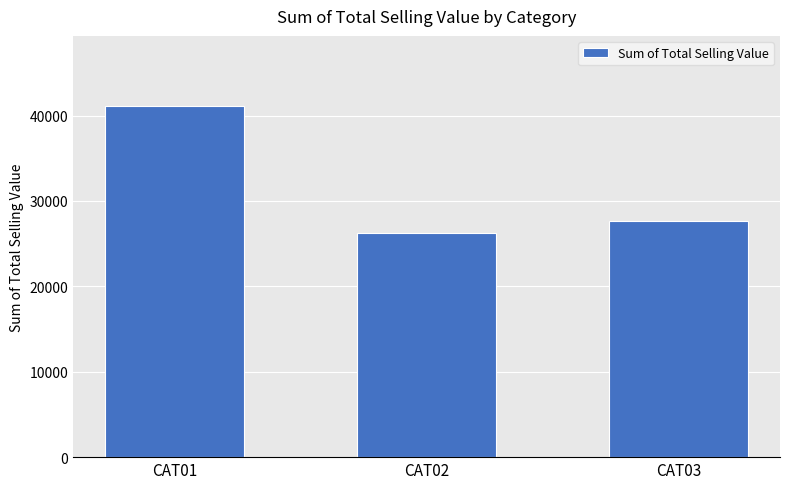

What is the ratio of the value at CAT02 to the value at CAT03?

0.9